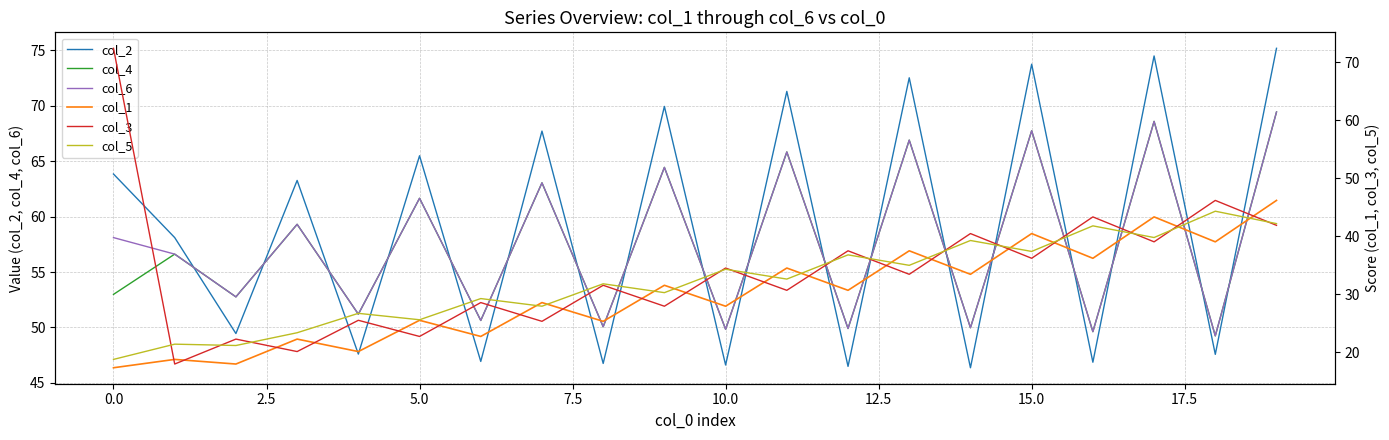

How many lines are shown in the chart?

6